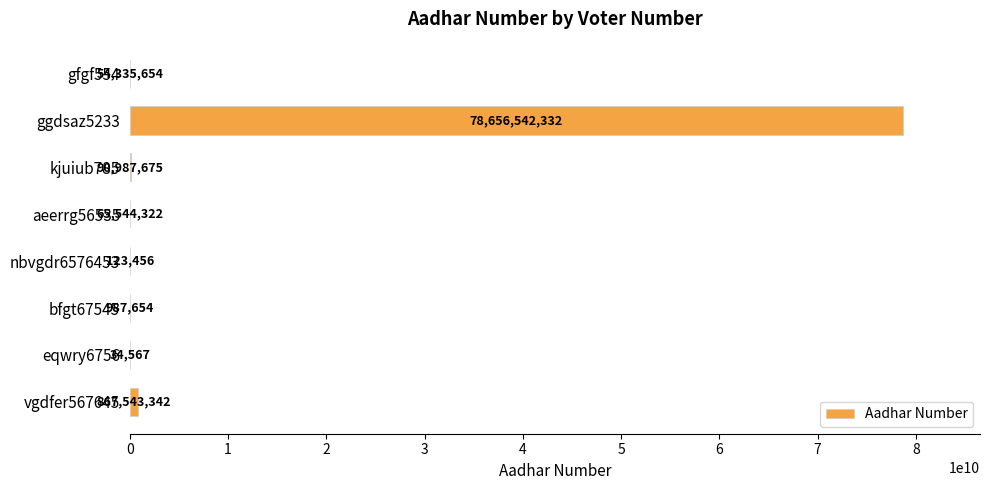

Count the number of data series in this chart.

1